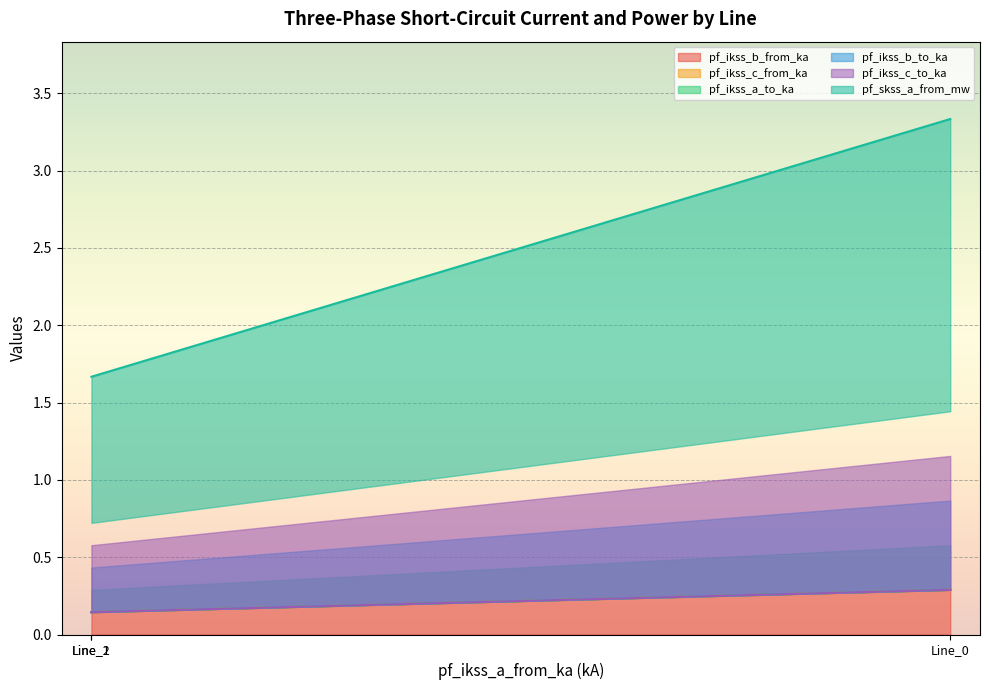

Rank the series at Line_0 from highest to lowest value.

pf_skss_a_from_mw, pf_ikss_c_to_ka, pf_ikss_c_from_ka, pf_ikss_b_to_ka, pf_ikss_b_from_ka, pf_ikss_a_to_ka